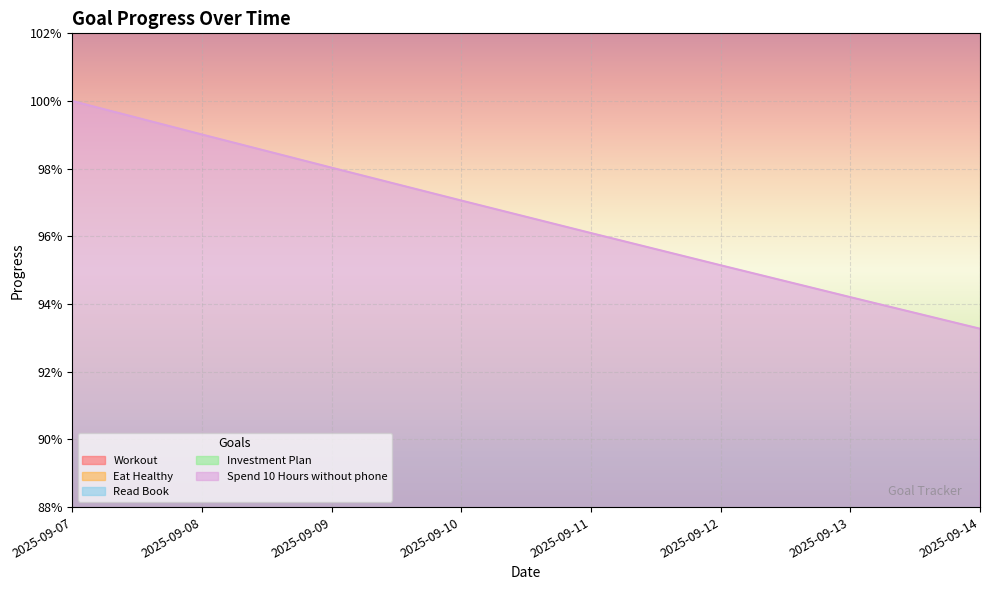

Which category has the lowest value in the Investment Plan series?

2025-09-14